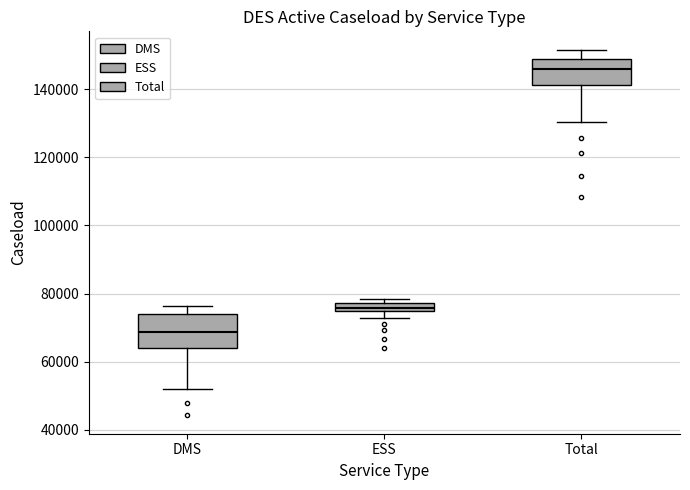

Which box's median line is the highest?

Total